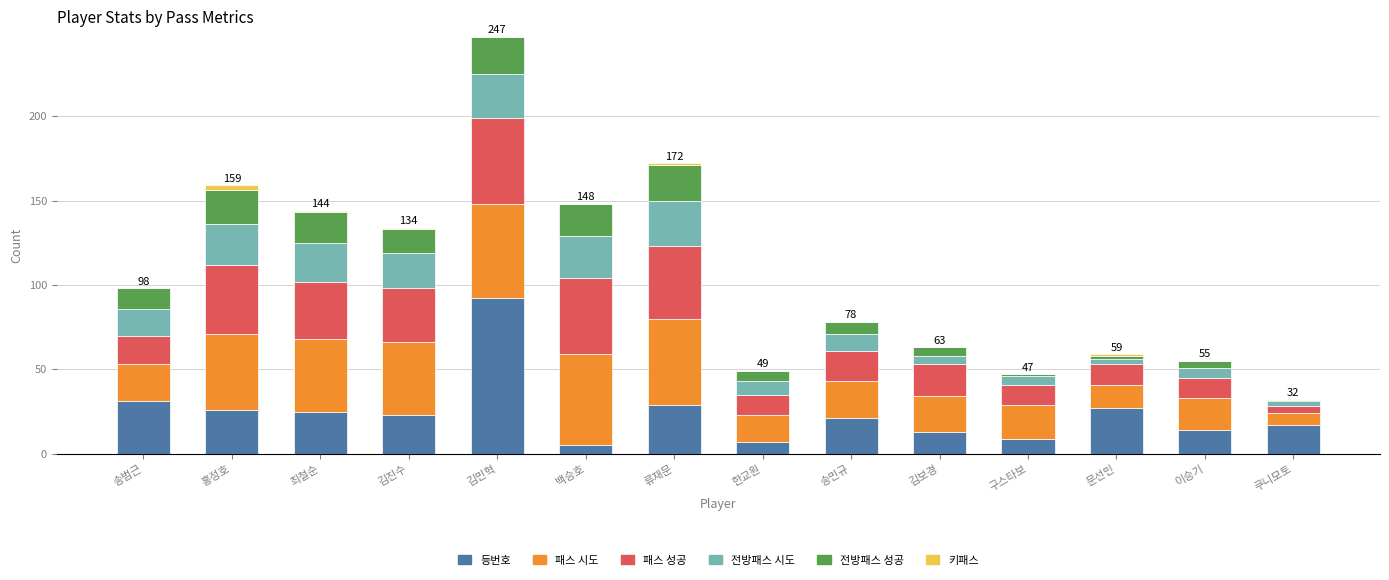

Which category has the highest value in the 등번호 series?

김민혁